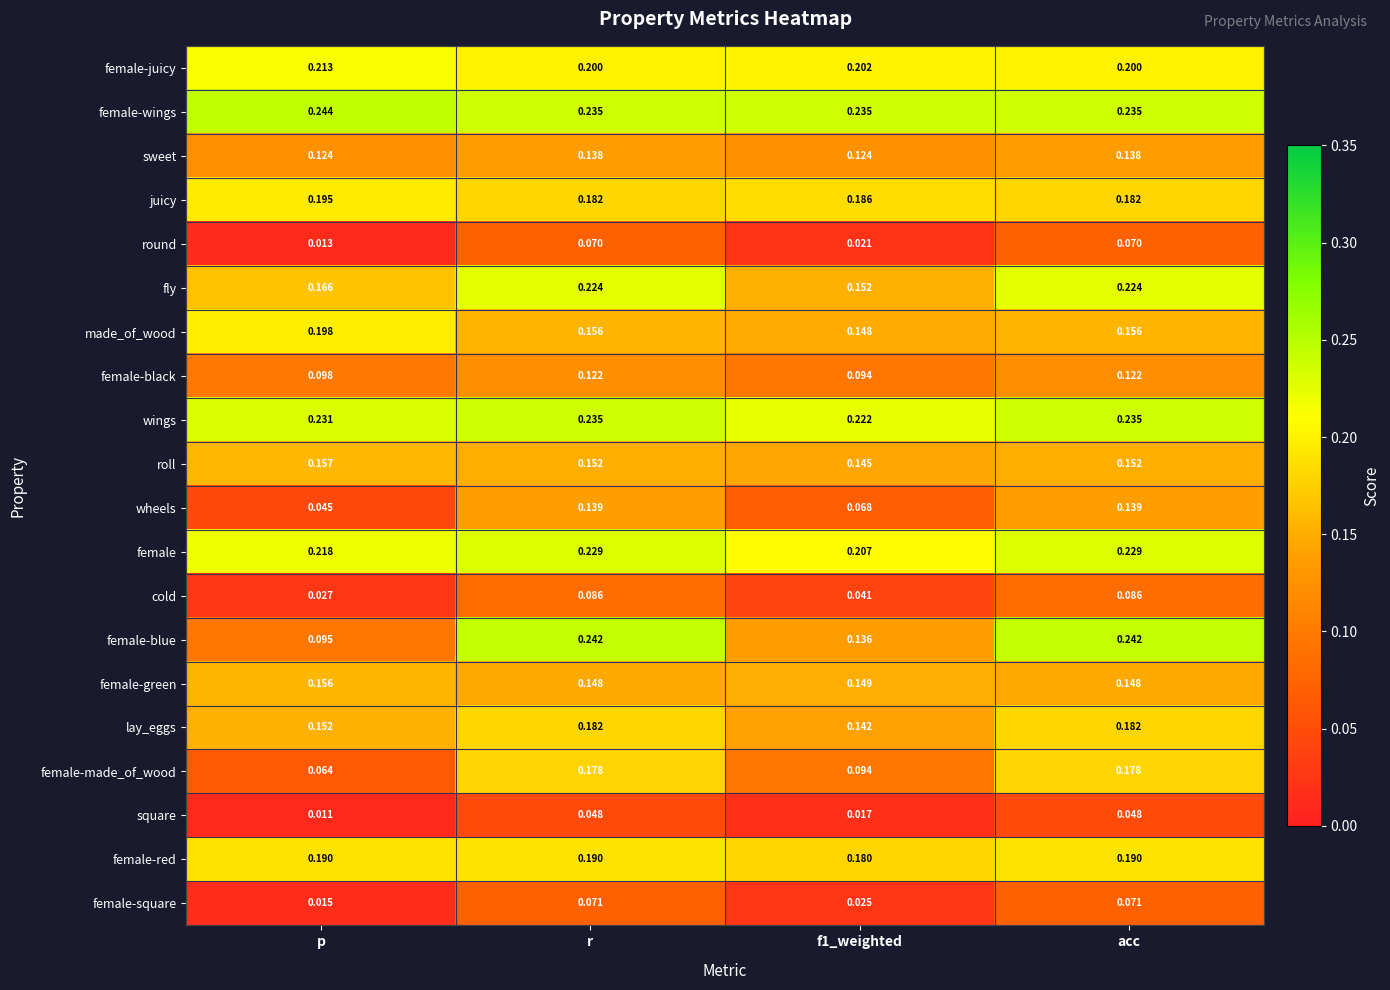

Between p and f1_weighted, which series saw the biggest shift?

made_of_wood